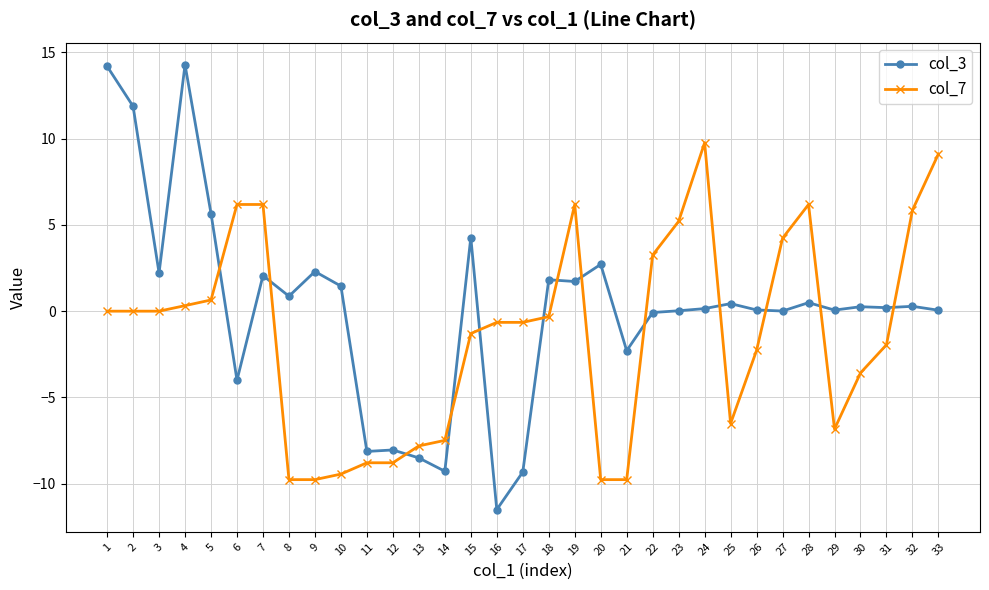

What is the value of the col_7 point at the 27th from the left?

4.2